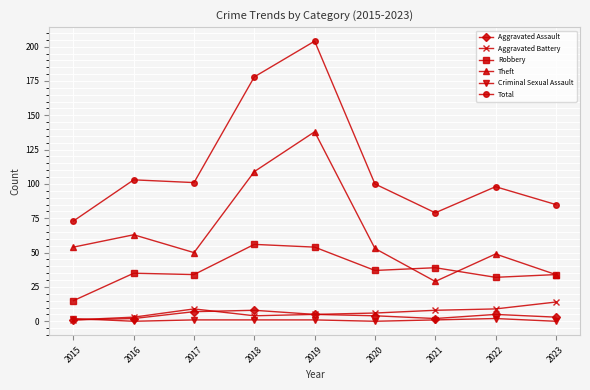

Rank the series by their maximum value, from lowest to highest.

Criminal Sexual Assault, Aggravated Assault, Aggravated Battery, Robbery, Theft, Total